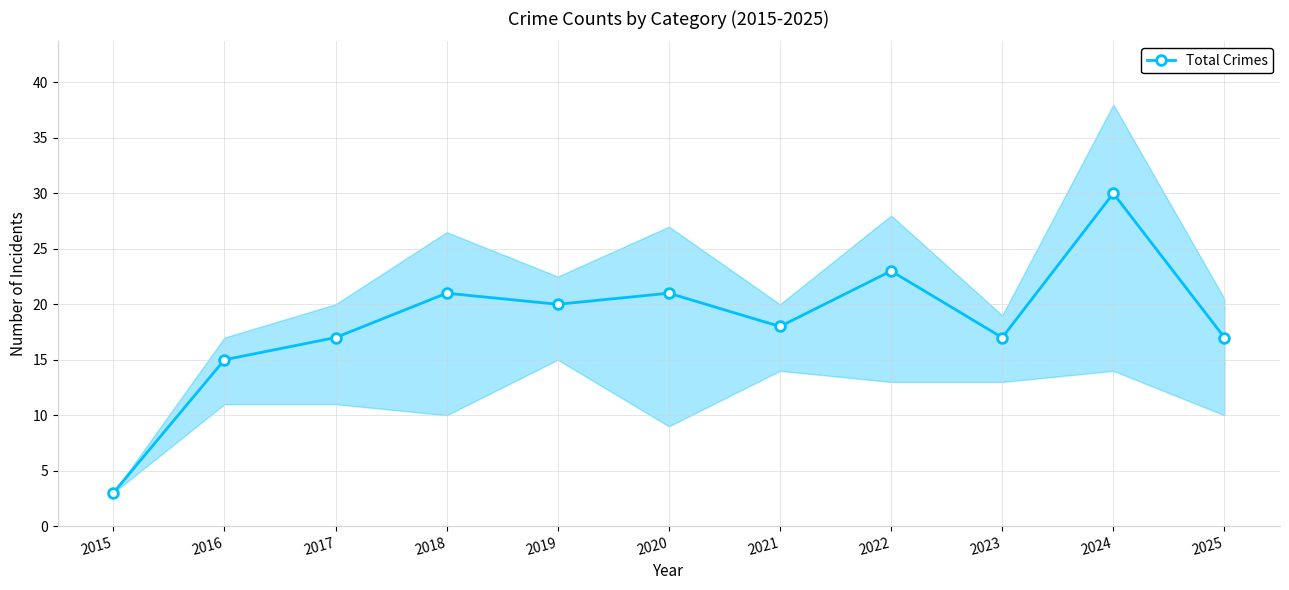

Does the chart have visible grid lines?

Yes